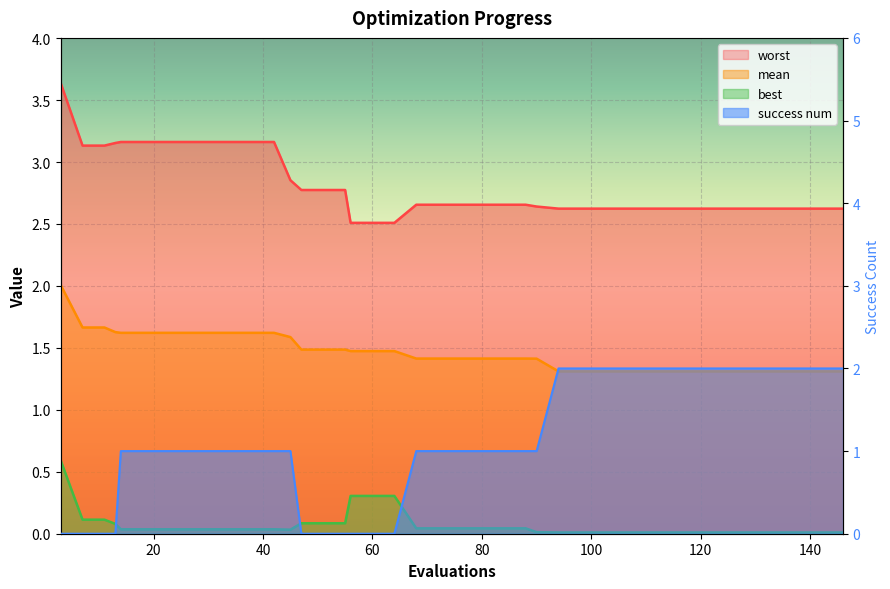

Reading right to left, extract all data points from this chart.

mean: 1.3	1.3	1.3	1.3	1.3	1.3	1.3	1.3	1.3	1.3	1.3	1.3	1.3	1.3	1.4	1.4	1.4	1.4	1.4	1.4	1.4	1.5	1.5	1.5	1.5	1.5	1.5	1.6	1.6	1.6	1.6	1.6	1.6	1.6	1.6	1.6	1.6	1.7	1.7	2.0
best: 0.0	0.0	0.0	0.0	0.0	0.0	0.0	0.0	0.0	0.0	0.0	0.0	0.0	0.0	0.0	0.0	0.0	0.0	0.0	0.0	0.0	0.3	0.3	0.3	0.1	0.1	0.1	0.0	0.0	0.0	0.0	0.0	0.0	0.0	0.0	0.0	0.1	0.1	0.1	0.6
worst: 2.6	2.6	2.6	2.6	2.6	2.6	2.6	2.6	2.6	2.6	2.6	2.6	2.6	2.6	2.6	2.7	2.7	2.7	2.7	2.7	2.7	2.5	2.5	2.5	2.8	2.8	2.8	2.9	3.2	3.2	3.2	3.2	3.2	3.2	3.2	3.2	3.2	3.1	3.1	3.6
success num: 2.0	2.0	2.0	2.0	2.0	2.0	2.0	2.0	2.0	2.0	2.0	2.0	2.0	2.0	1.0	1.0	1.0	1.0	1.0	1.0	1.0	0.0	0.0	0.0	0.0	0.0	0.0	1.0	1.0	1.0	1.0	1.0	1.0	1.0	1.0	1.0	0.0	0.0	0.0	0.0